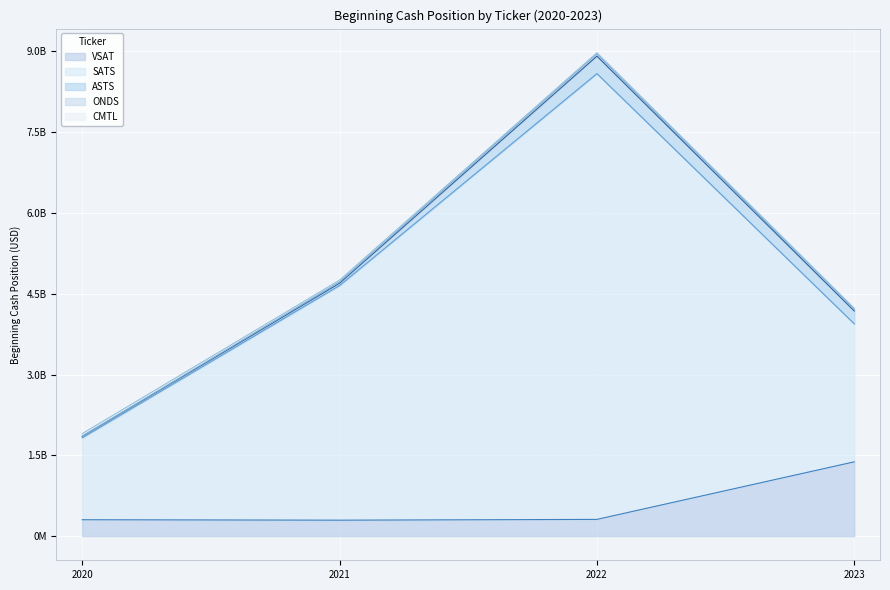

Reading left to right, extract all data points from this chart.

VSAT: 2020=304309000	2021=295949000	2022=310459000	2023=1379386000
SATS: 2020=1521889000	2021=4357038000	2022=8276943000	2023=2561803000
ASTS: 2020=26498000	2021=42777000	2022=324537000	2023=239256000
ONDS: 2020=2153028	2021=26060733	2022=40815123	2023=29775096
CMTL: 2020=47878000	2021=30861000	2022=21654000	2023=18961000